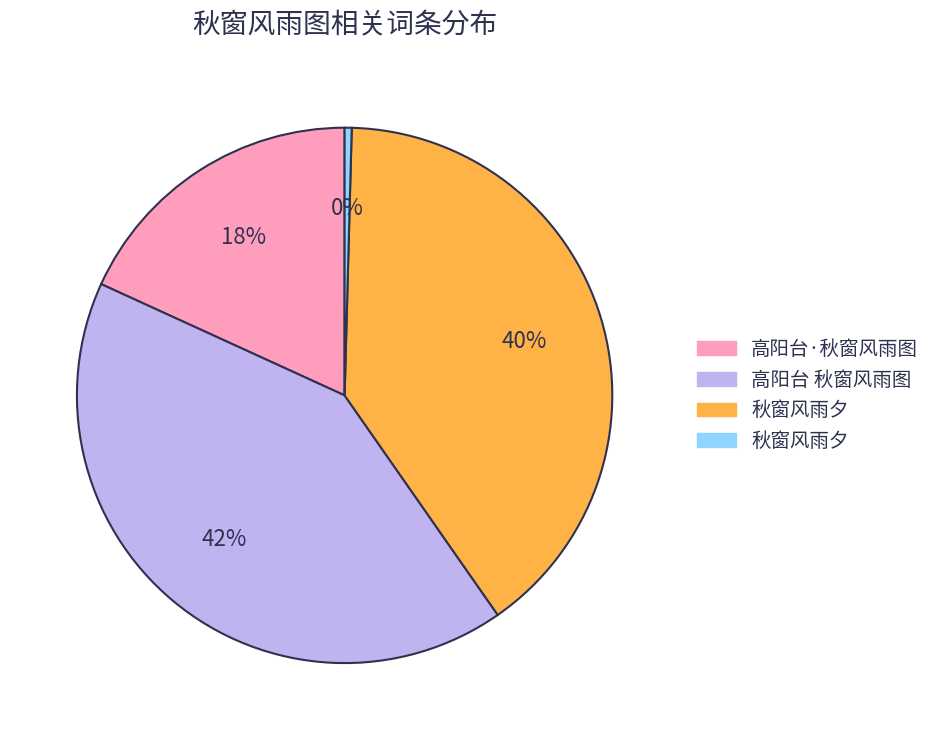

To the nearest percent, what is the average slice percentage?

25%